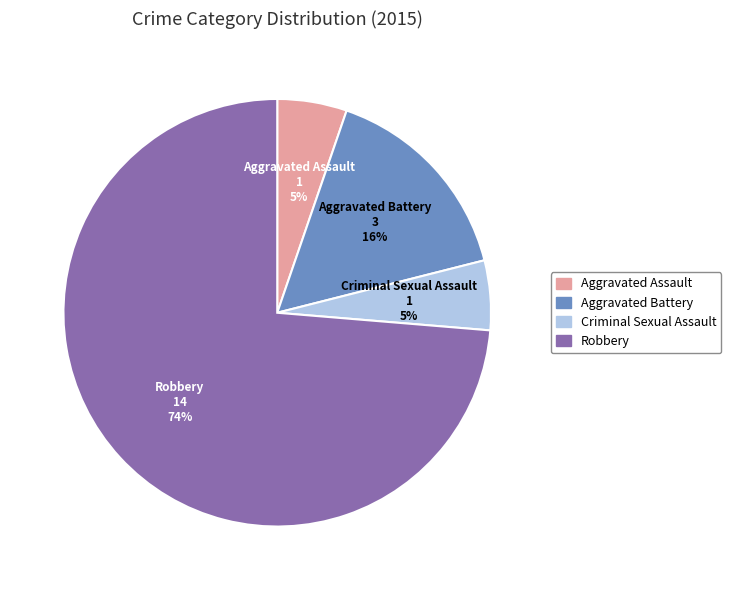

To the nearest percent, what percentage of the pie is Robbery?

74%